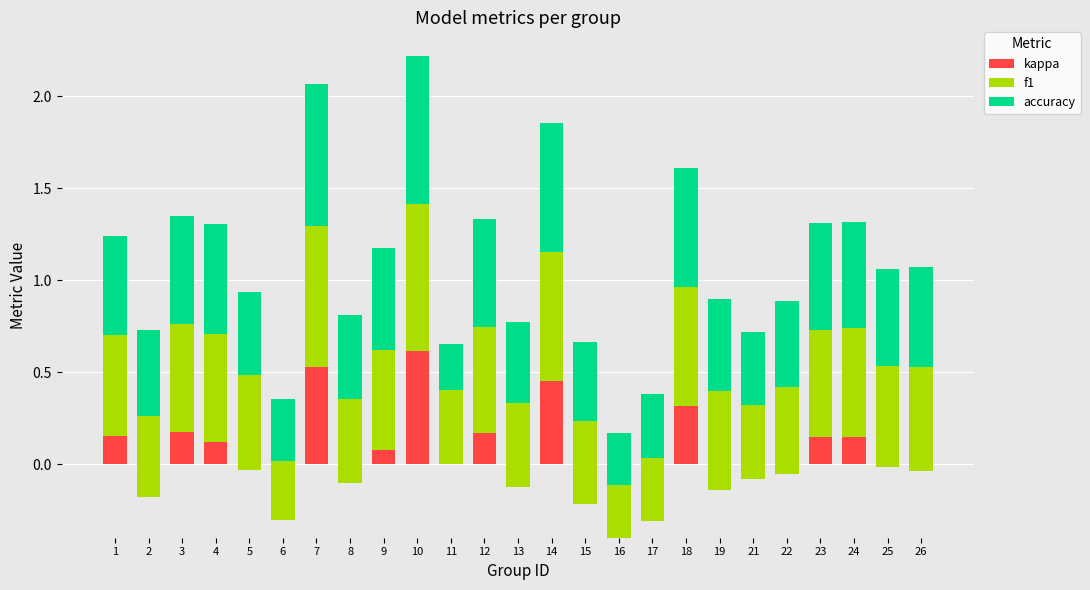

Does the chart contain any negative values?

Yes